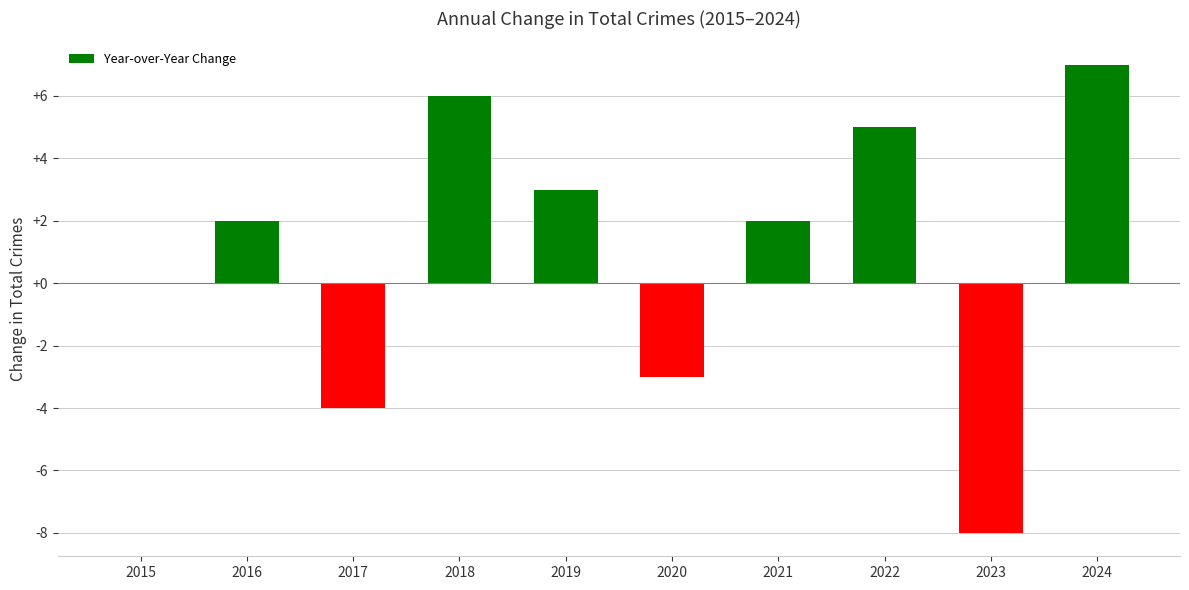

Between 2021 and 2024, which is larger?

2024